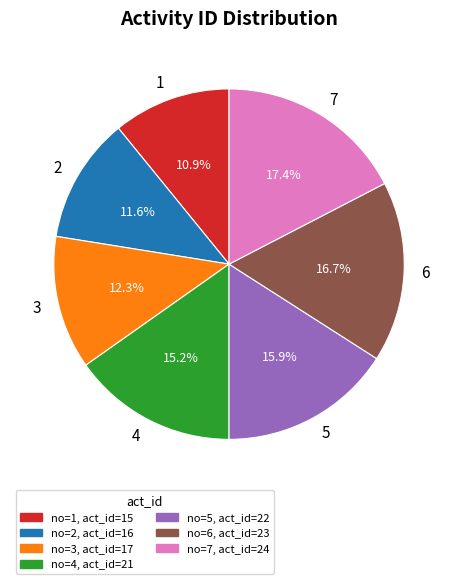

Is it true that 6 is 17% of the pie?

True